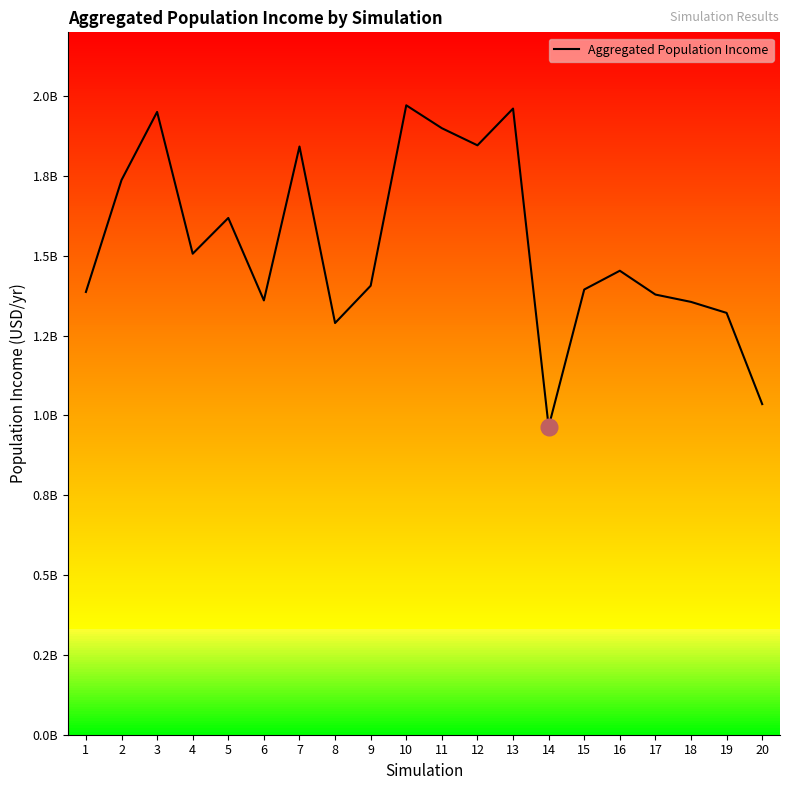

What is the difference between the second highest and minimum values?

996584220.5